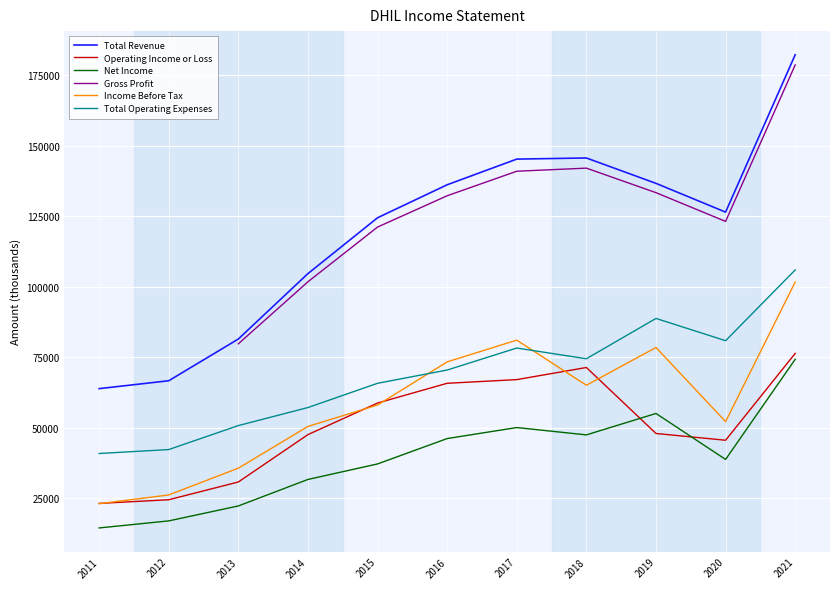

The value of Net Income at 2012 is 26631.0. True or false?

False